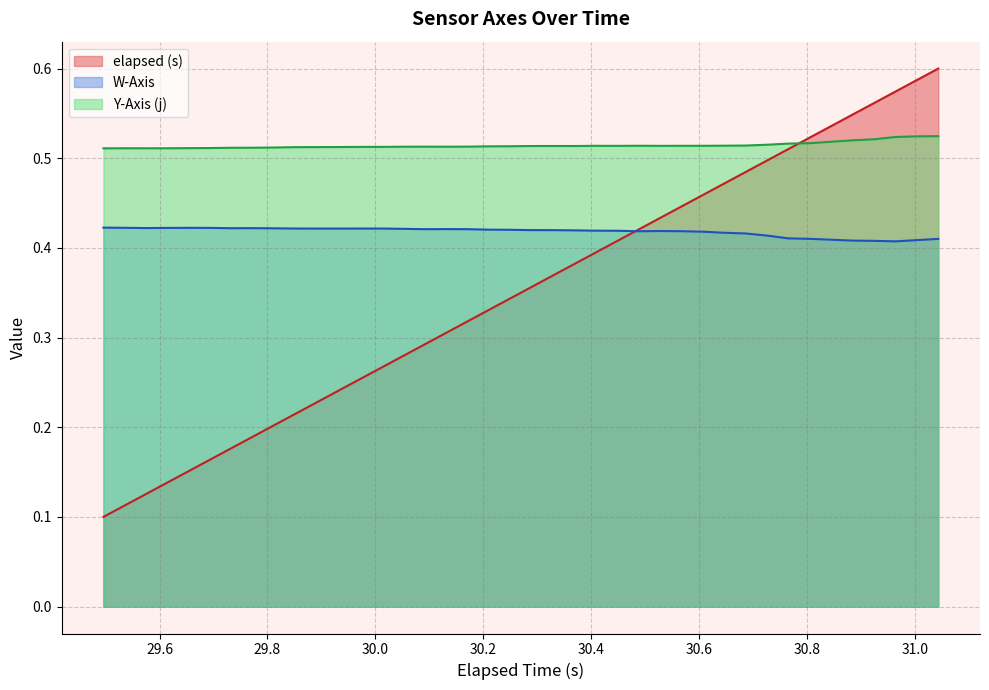

List the series in order of their overall mean, lowest first.

elapsed (s), W-Axis, Y-Axis (j)